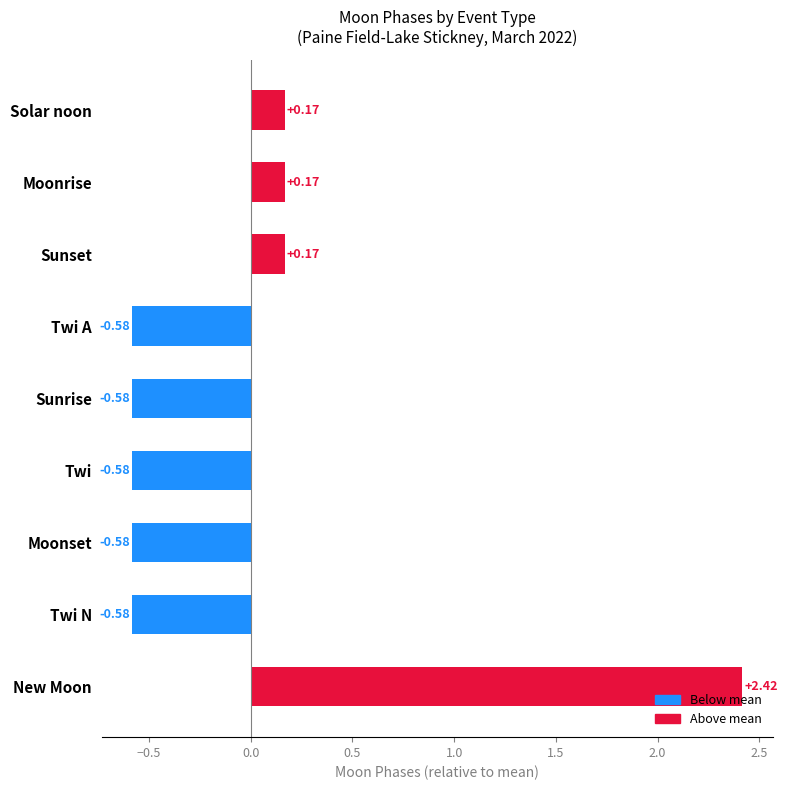

How many data points are above 0?

4